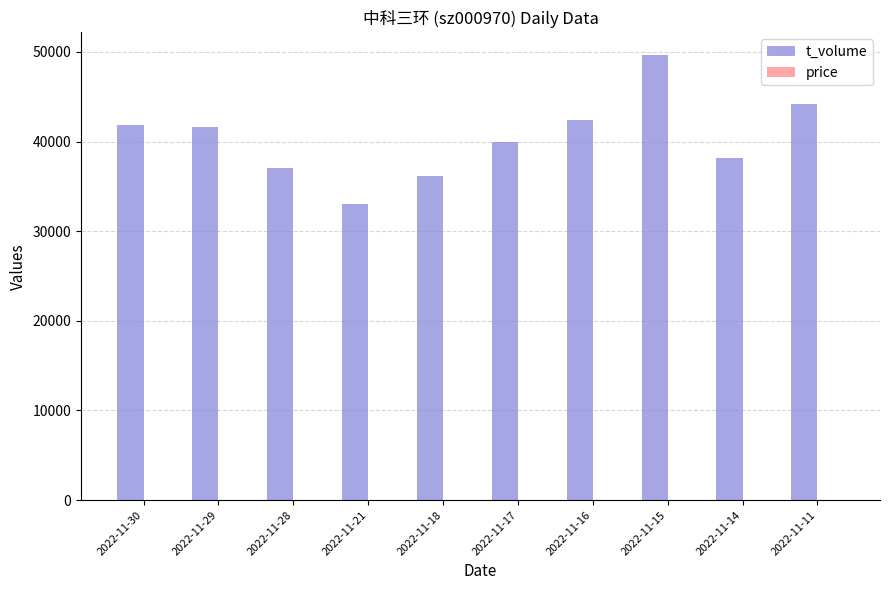

Which series changed the most between 2022-11-30 and 2022-11-28?

t_volume